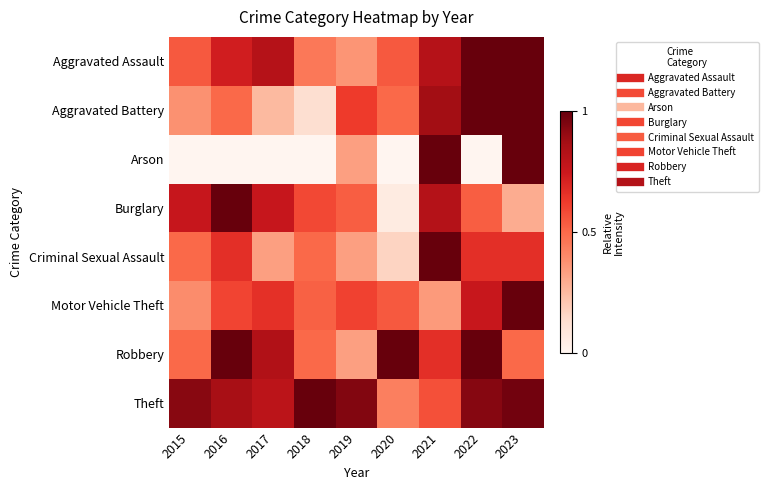

Which series has the largest total across all categories?

Theft